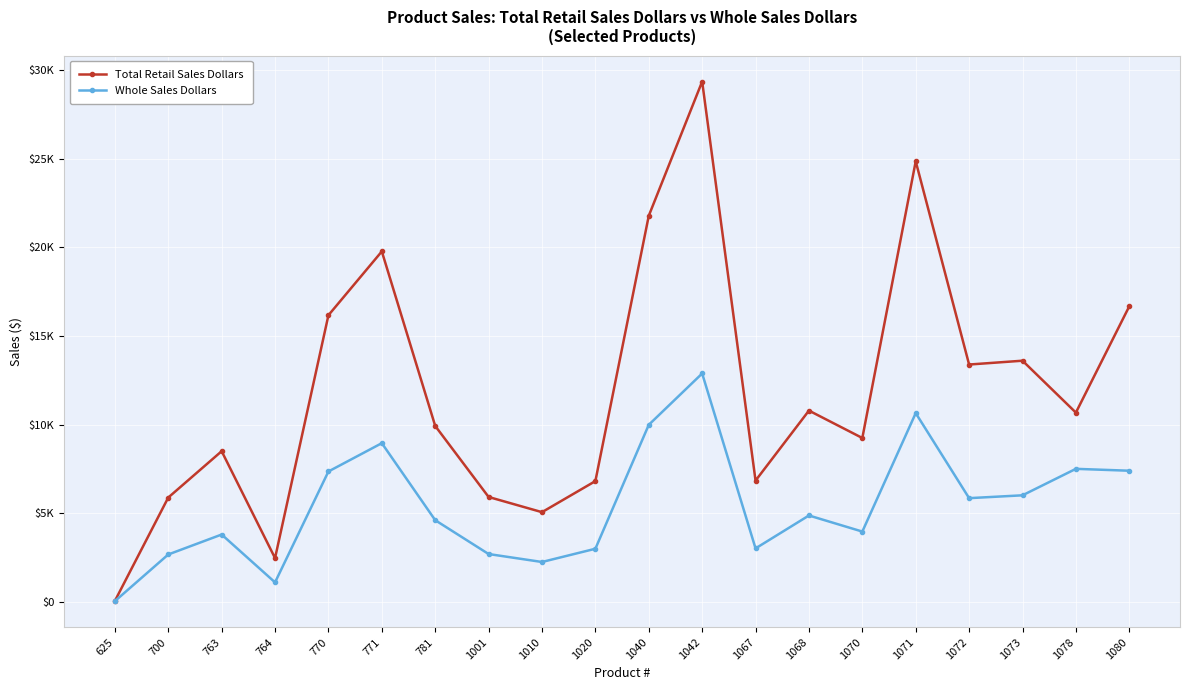

What is the difference between the highest and lowest values at 1070?

5282.8